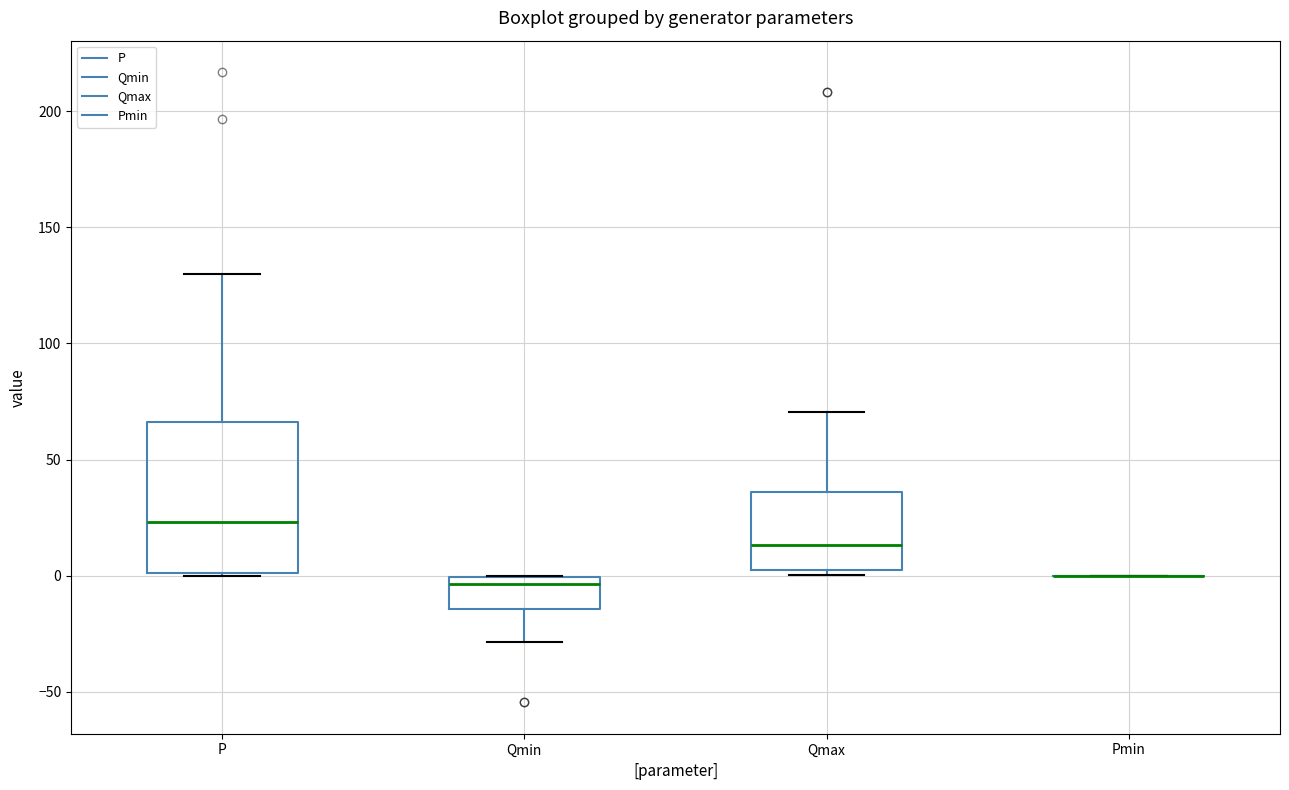

Reading left to right, read every box against the y-axis: the position of its median line, the range the box covers, and the ends of its whiskers. The values are not printed on the chart, so give them approximately, as read against the axis.

P: median 25, box 0 to 65, whiskers 0 to 130
Qmin: median -5, box -15 to 0, whiskers -30 to 0
Qmax: median 15, box 5 to 35, whiskers 0 to 70
Pmin: box collapsed to a line at 0, whiskers 0 to 0